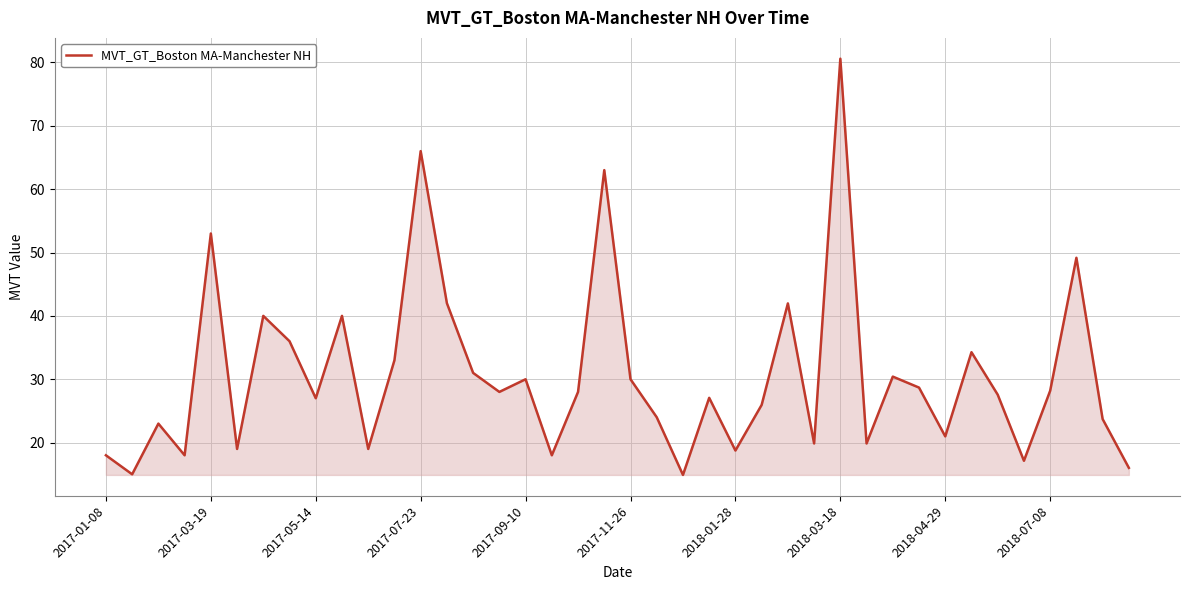

What is the maximum value shown in the chart?

80.6